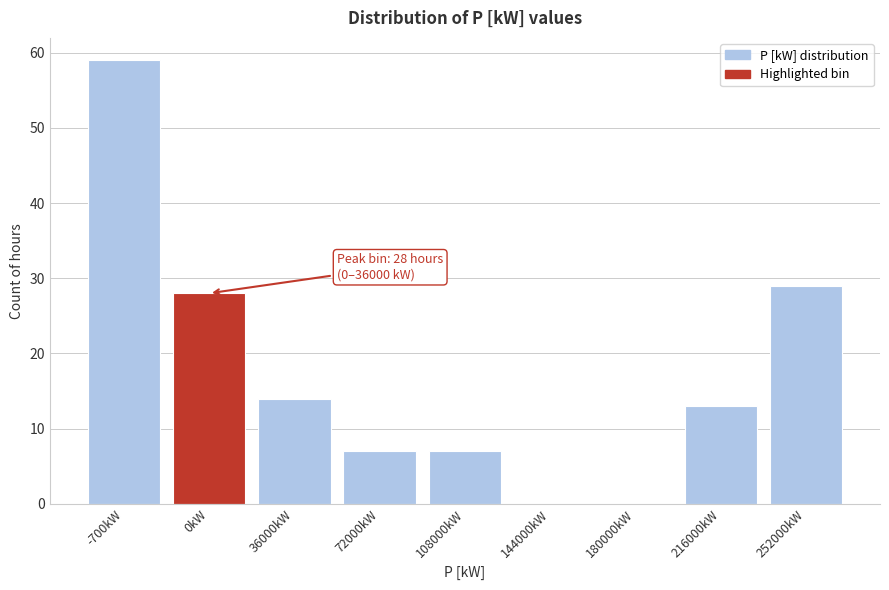

Reading left to right, what are all the values shown in this chart?

-700kW=59	0kW=28	36000kW=14	72000kW=7	108000kW=7	144000kW=0	180000kW=0	216000kW=13	252000kW=29